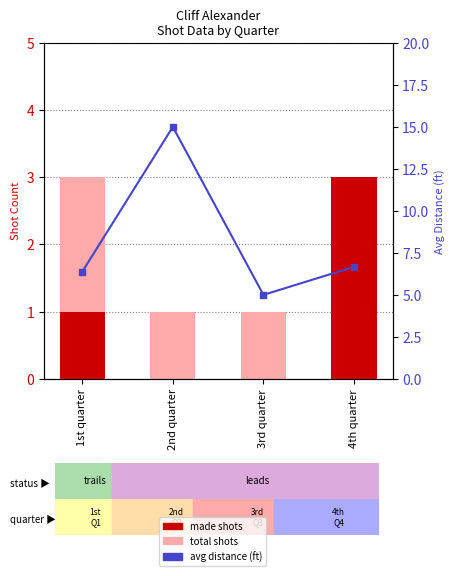

Which series has the largest total across all categories?

avg distance